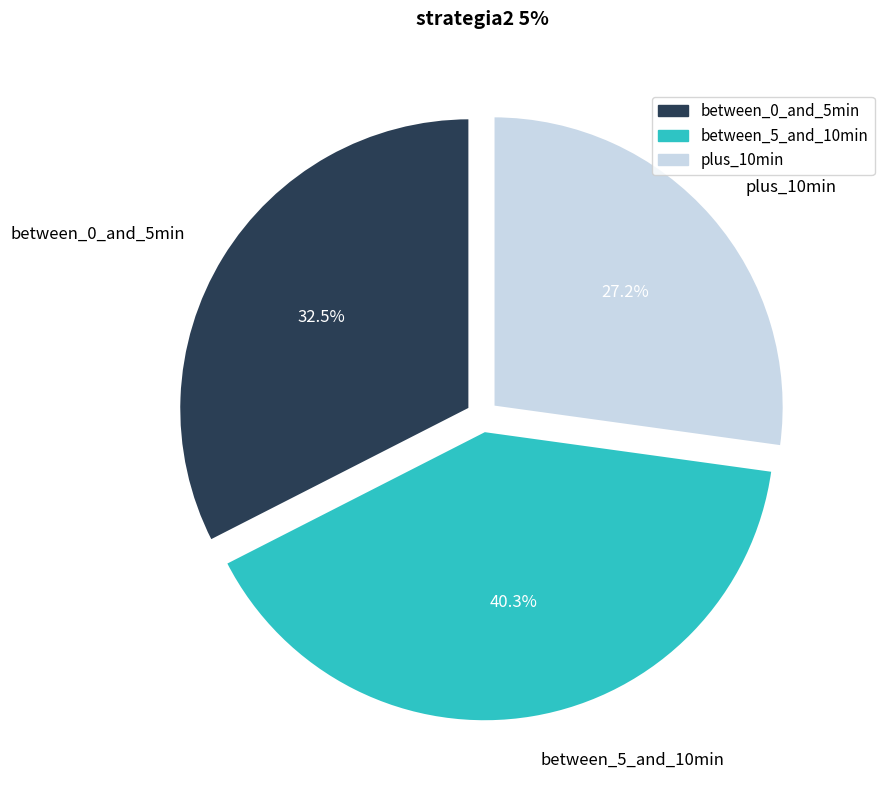

Does between_5_and_10min represent more than half of the total?

No